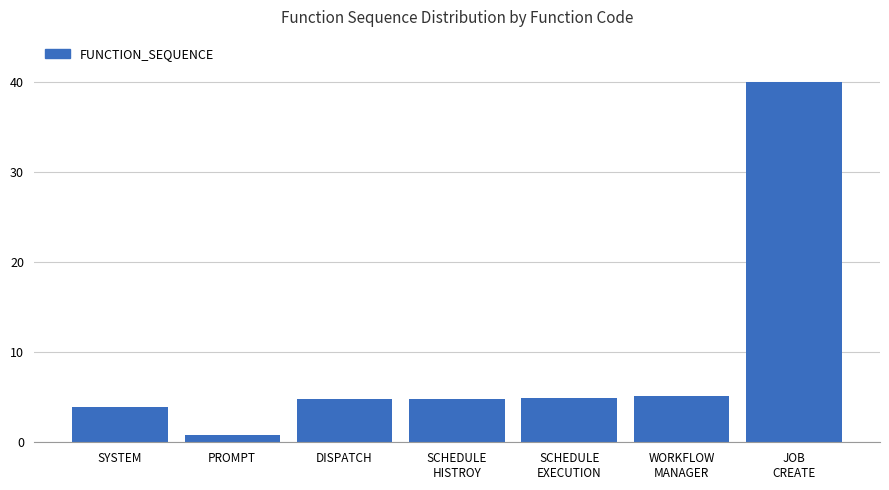

What is the greatest value displayed?

40.0